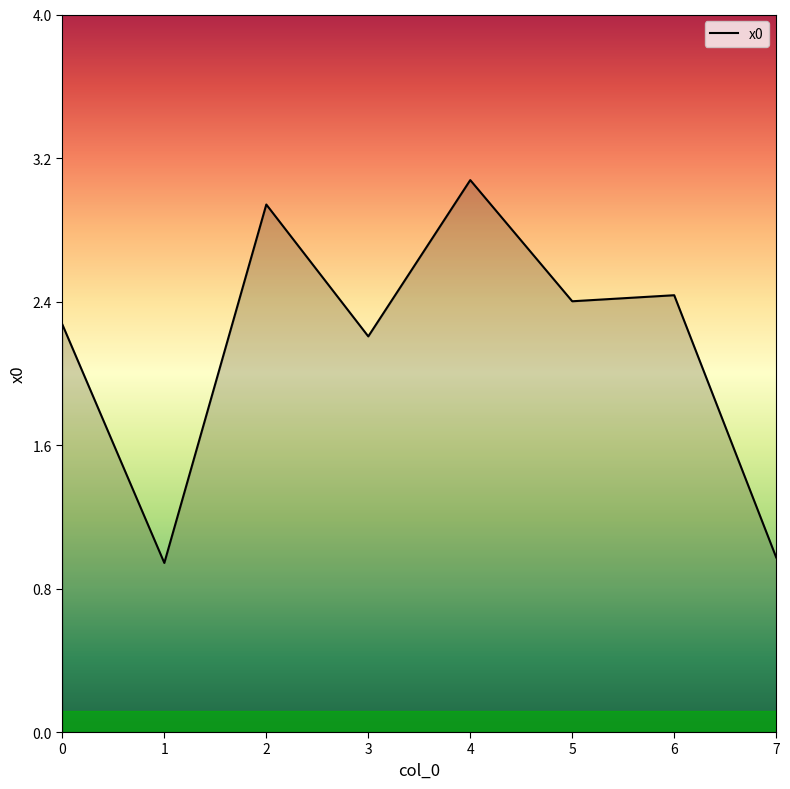

Between 0 and 6, which is larger?

6